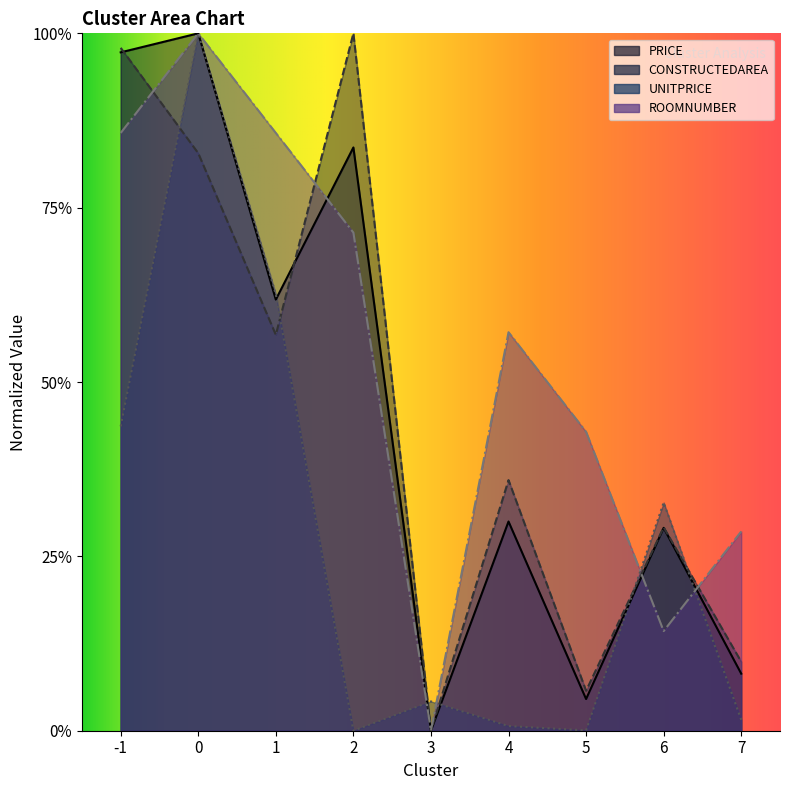

How many interior local peaks does the PRICE series have?

4